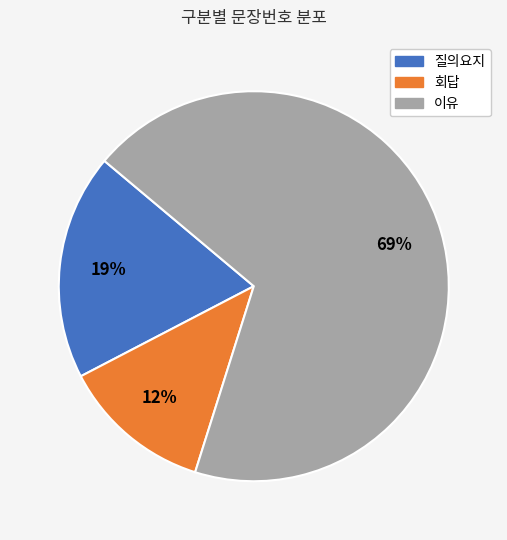

What percentage is the 질의요지 slice, to the nearest percent?

19%